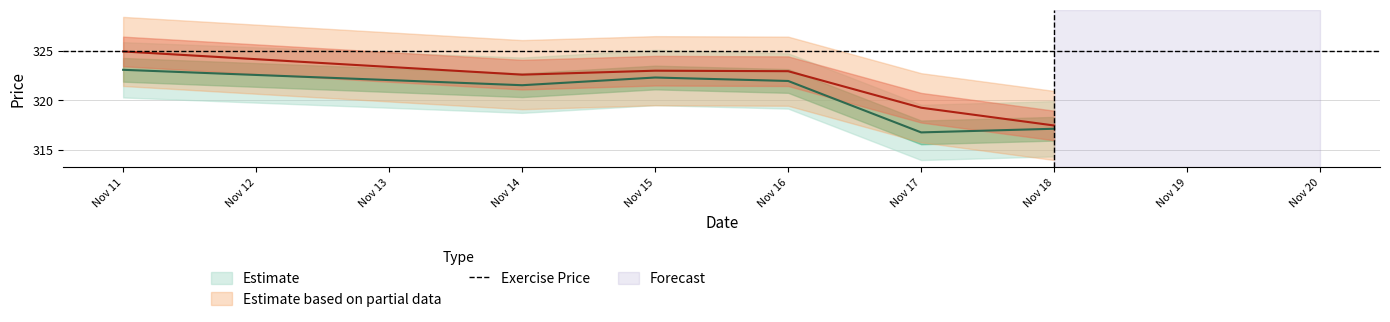

What is the smallest value displayed?

316.8